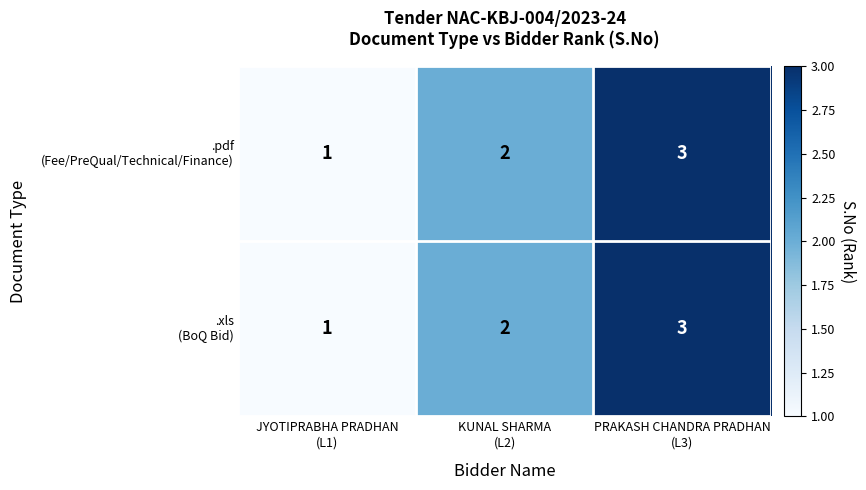

What is the greatest value displayed?

3